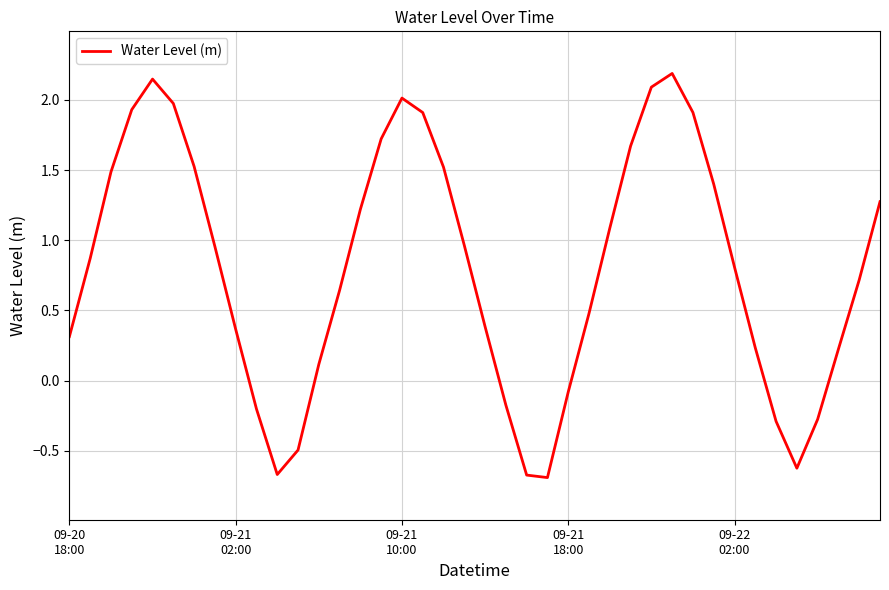

What is the minimum value shown in the chart?

-0.7